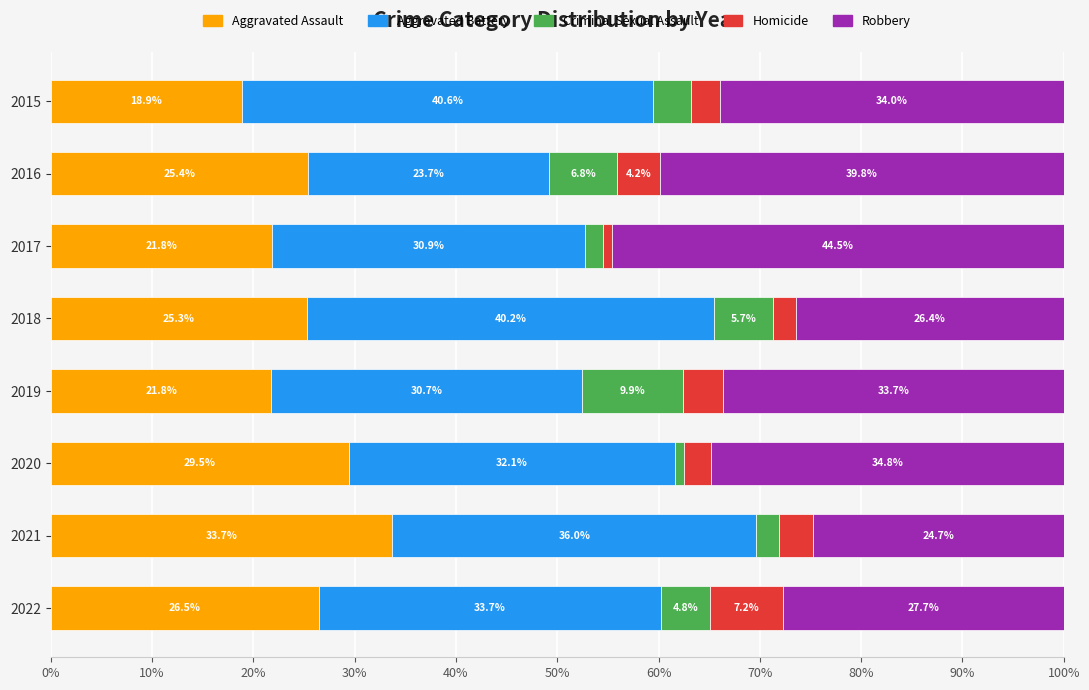

How many categories are shown in the chart?

8